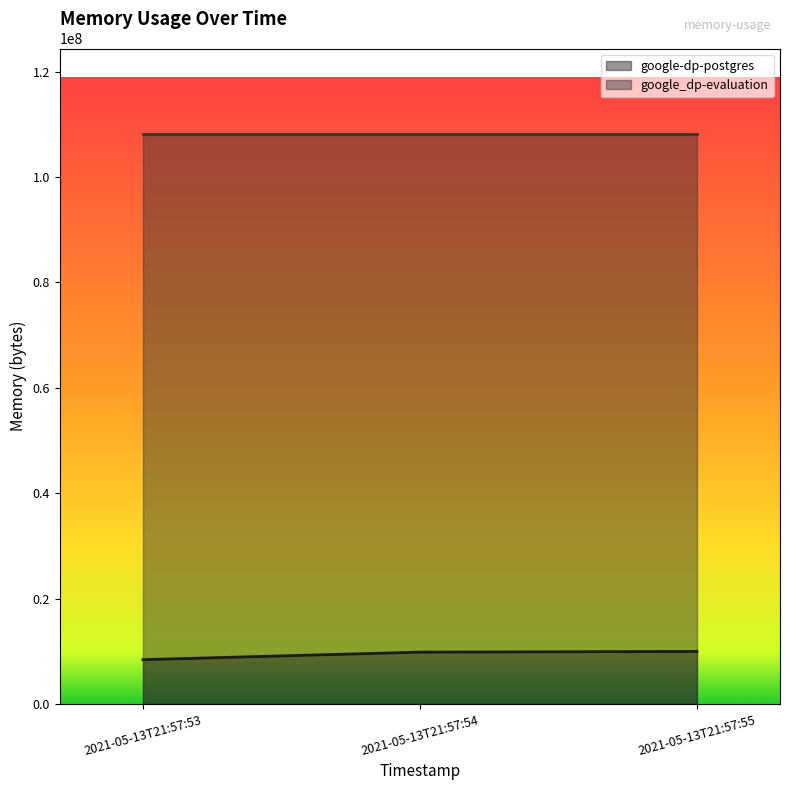

Read the google_dp-evaluation value at 2021-05-13T21:57:54.

108163072